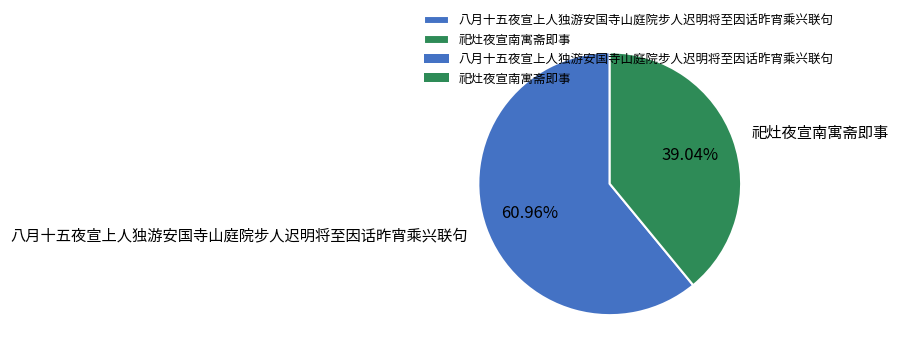

Is the sum of 八月十五夜宣上人独游安国寺山庭院步人迟明将至因话昨宵乘兴联句 and 祀灶夜宣南寓斋即事 greater than half?

Yes